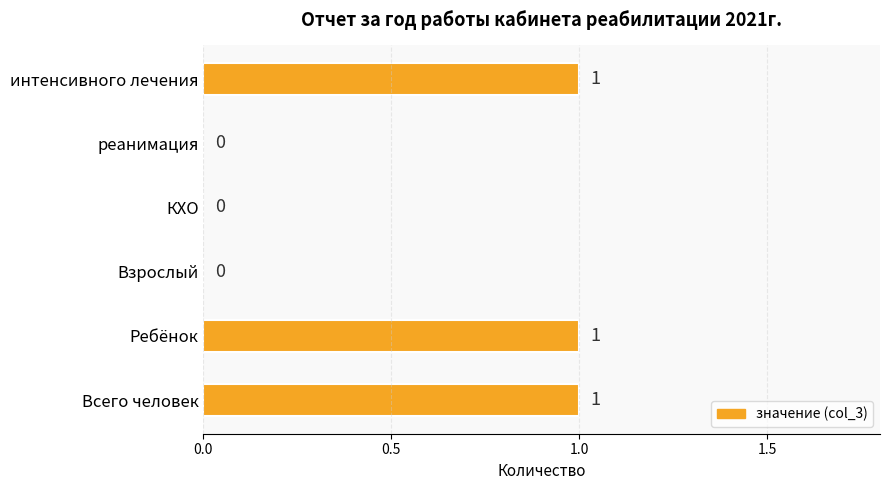

Reading top to bottom, what are all the values shown in this chart?

интенсивного лечения=1	реанимация=0	КХО=0	Взрослый=0	Ребёнок=1	Всего человек=1